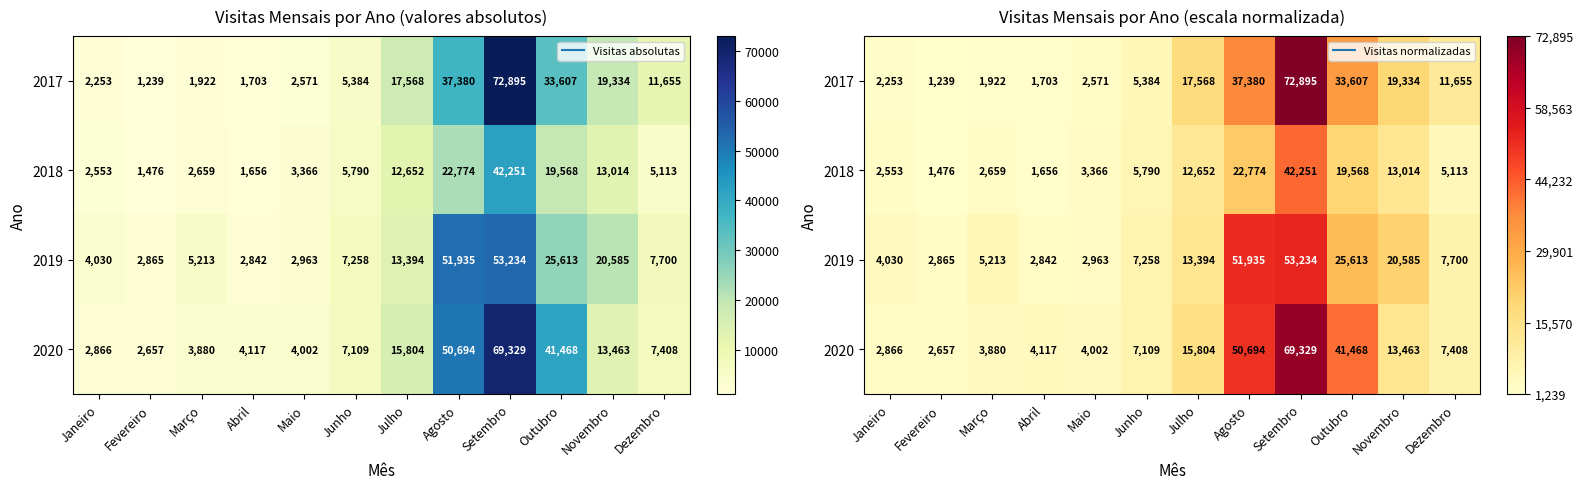

At how many categories does at least one series exceed 0?

12